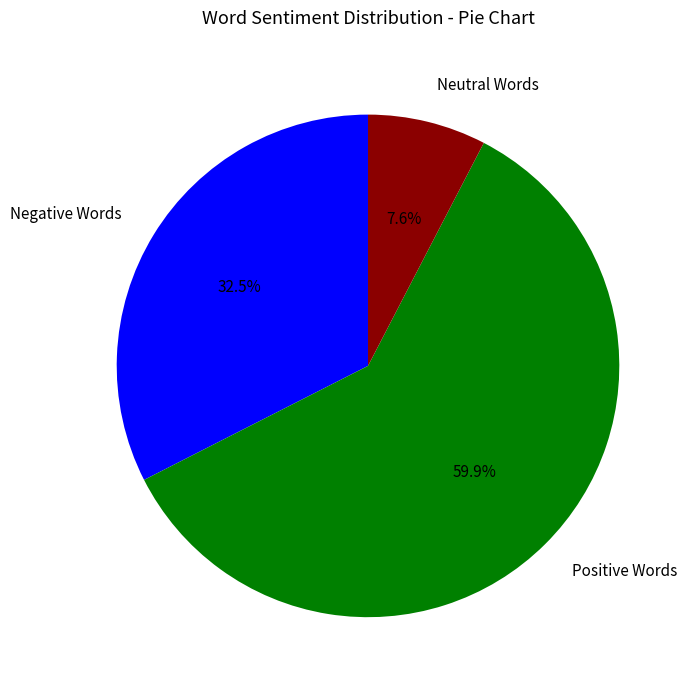

What percentage do Neutral Words and Negative Words together represent?

40.1%